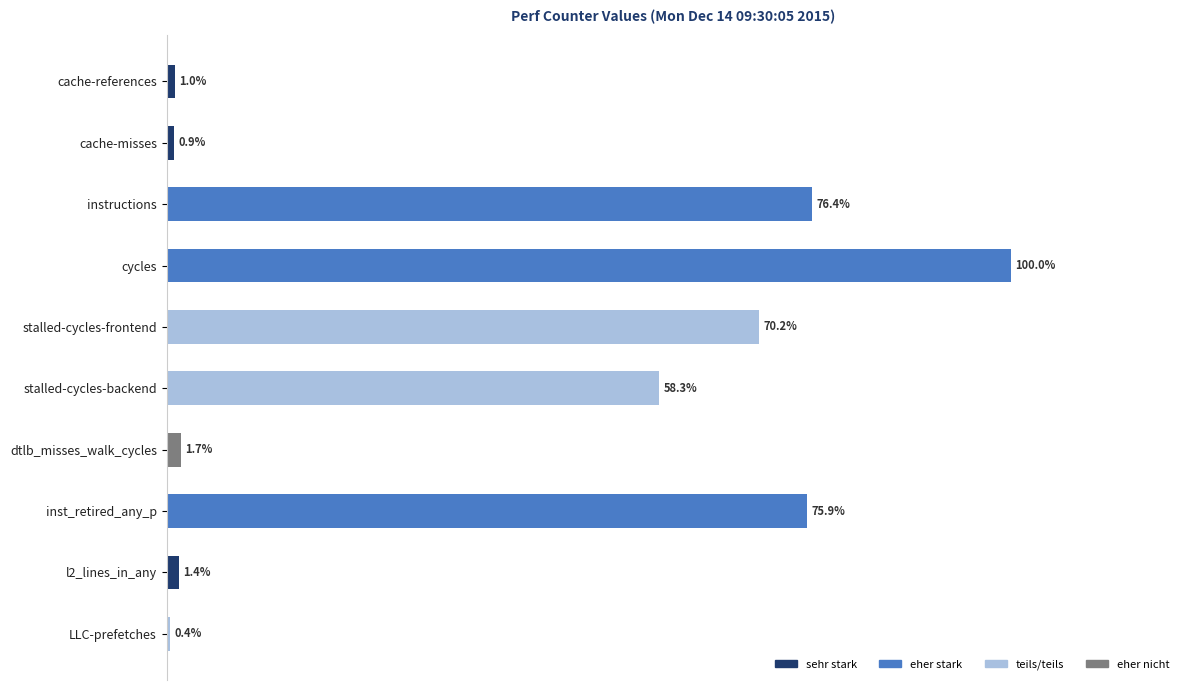

Between stalled-cycles-frontend and cycles, which is larger?

cycles